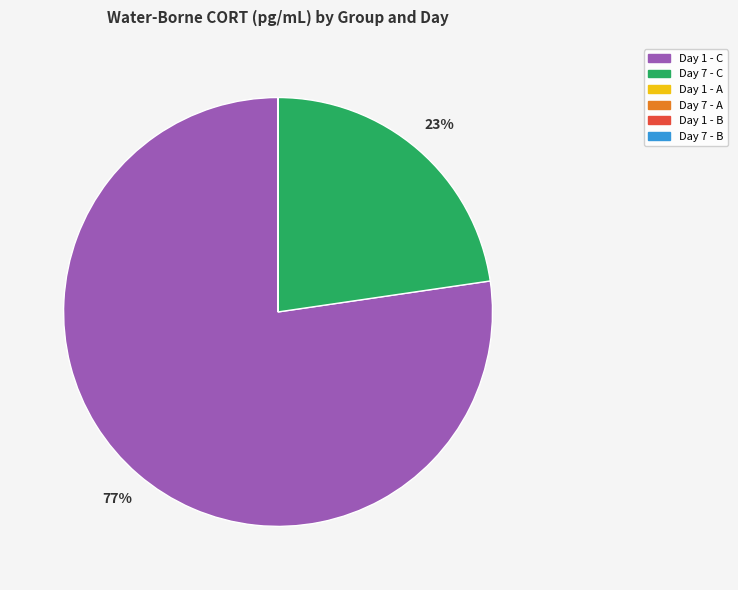

To the nearest percent, what is the difference between the largest and smallest slice percentages?

77%